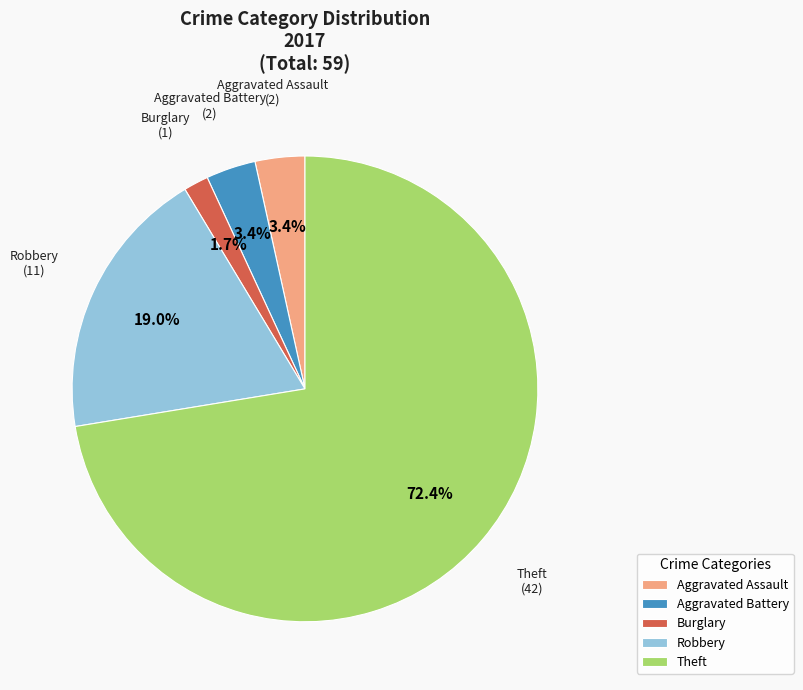

What percentage is the Robbery slice, to the nearest percent?

19%